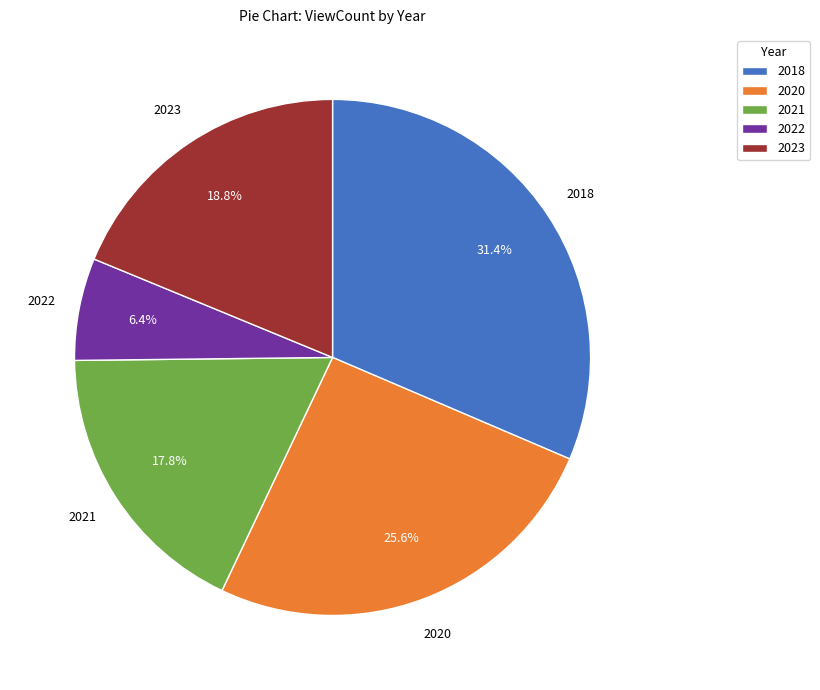

To the nearest percent, what is the difference between the 2021 and 2023 slice percentages?

1%